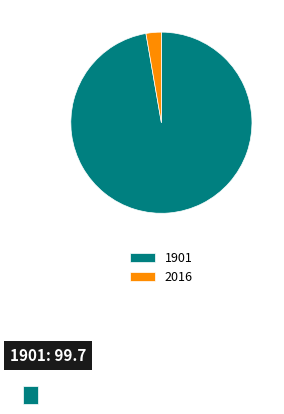

Is 2016 the majority of the pie?

No